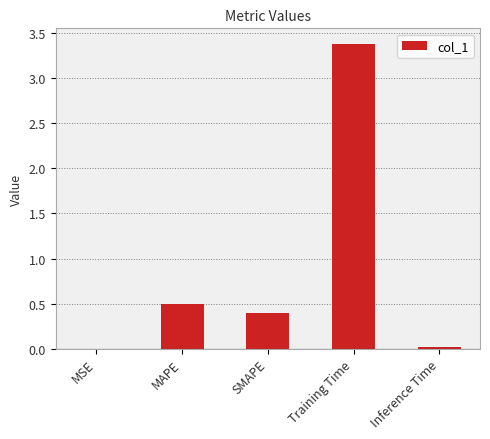

Between SMAPE and MAPE, which is larger?

MAPE